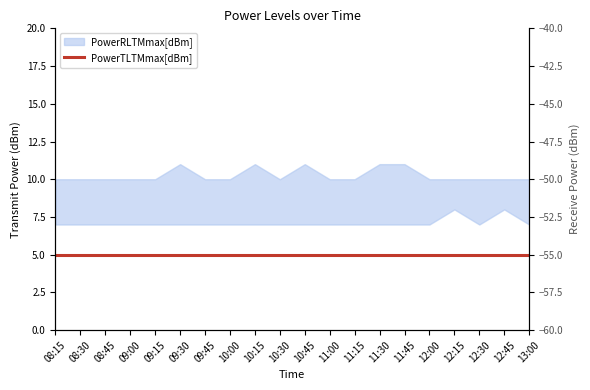

How many distinct data groups are displayed?

2